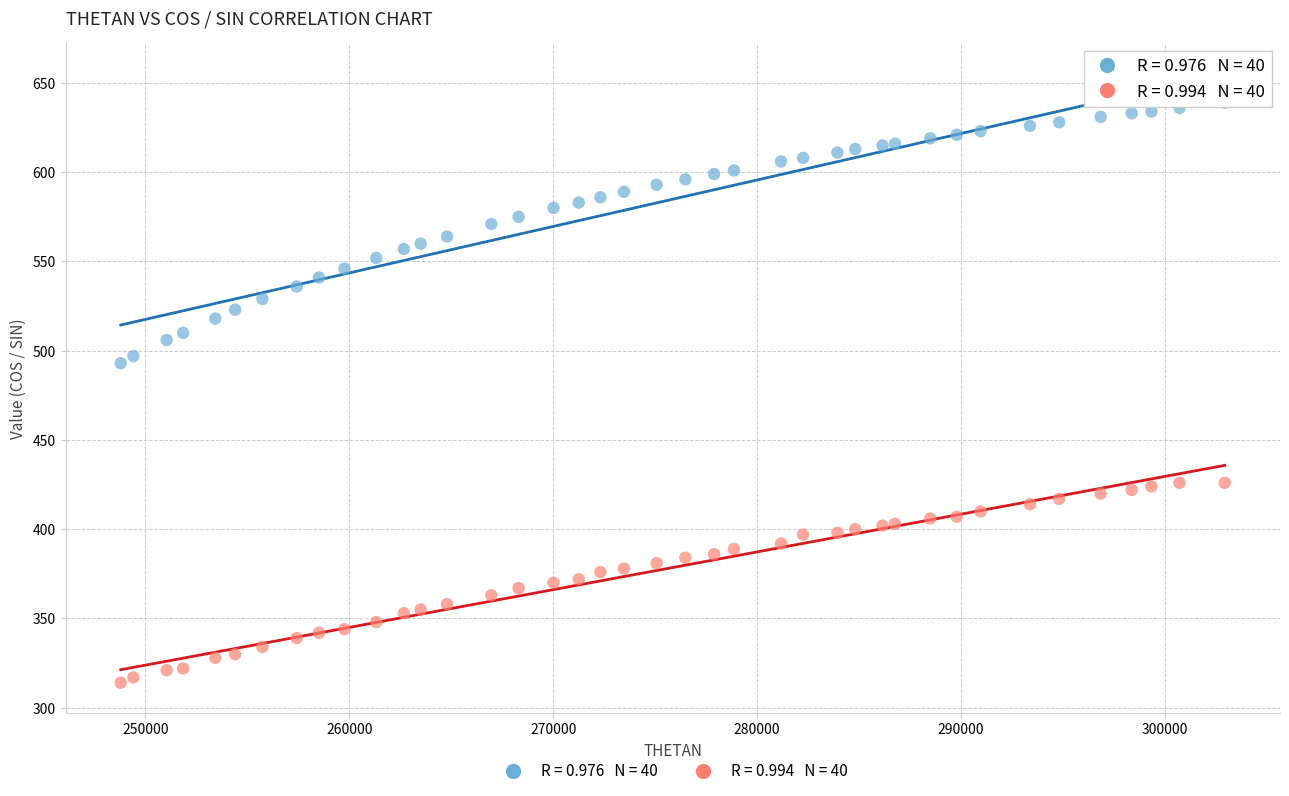

Across all data points, what is the range of X values (max minus min)?

54136